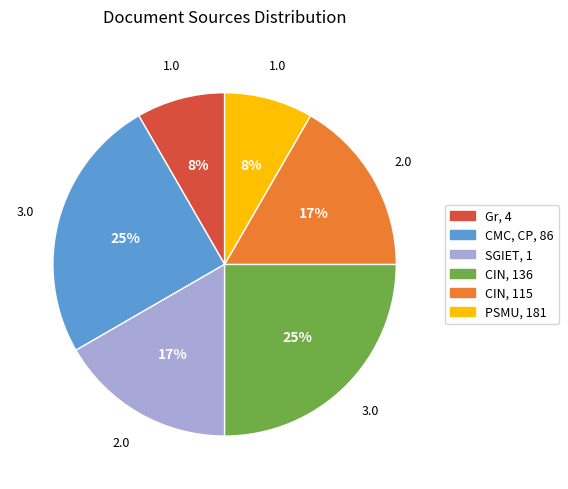

To the nearest percent, what portion does CIN, 115 represent?

17%